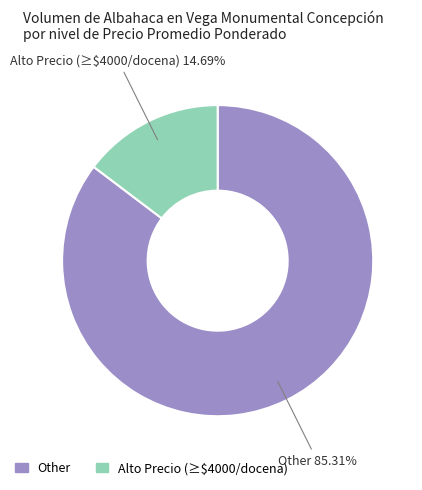

How many slices are in this pie chart?

2